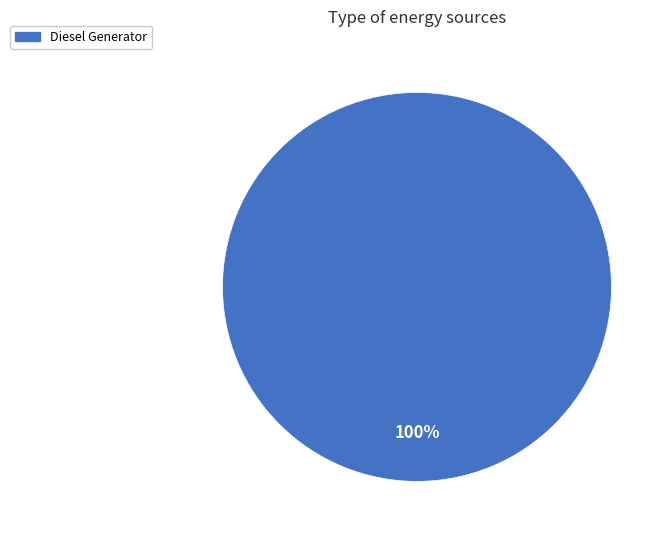

Rank the categories by value from lowest to highest.

Diesel Generator